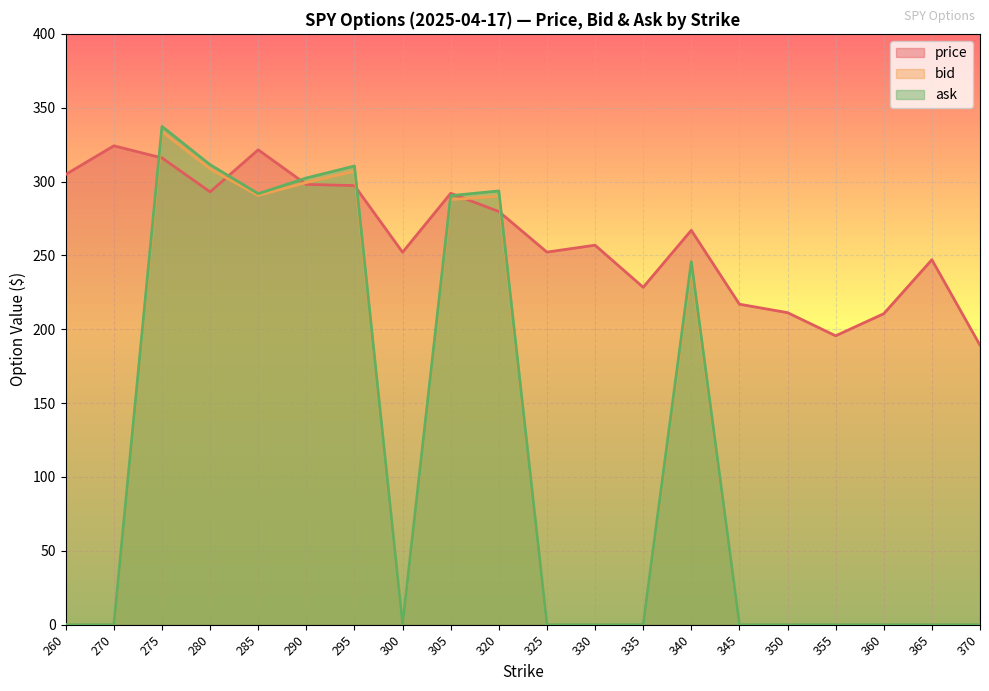

What is the value of the price point at the 17th from the left?

195.6